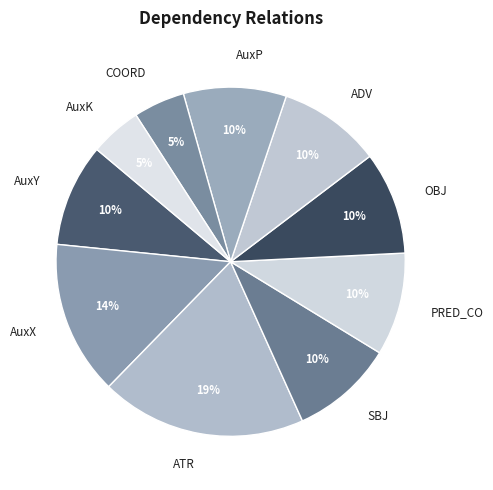

Which slice is the largest?

ATR